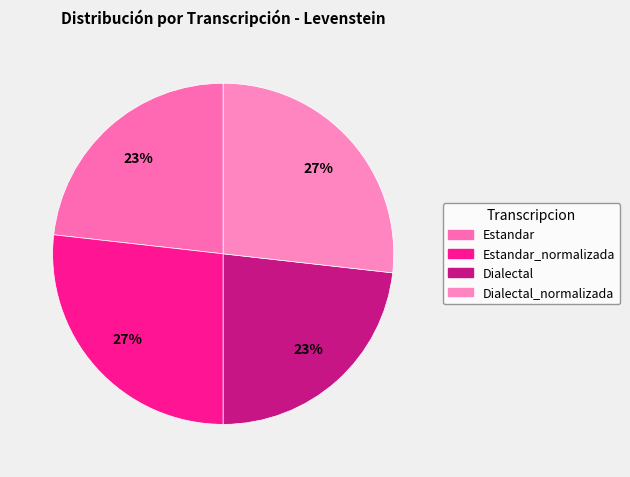

Count the number of slices in the pie.

4